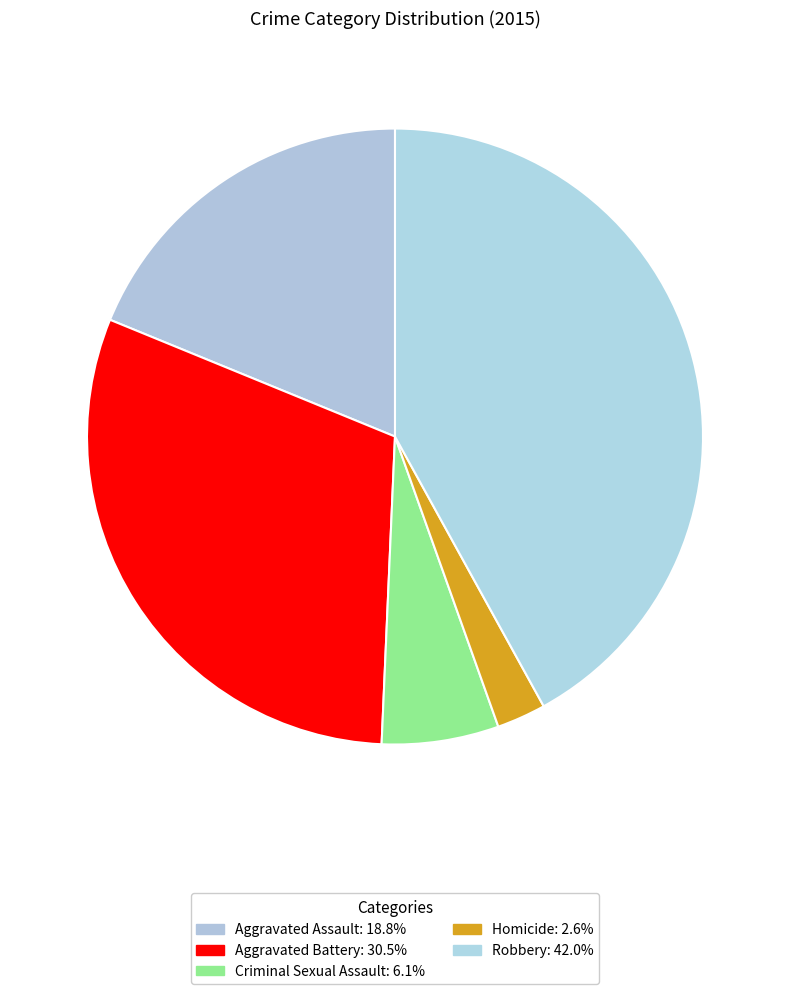

Rank the categories by value from lowest to highest.

Homicide, Criminal Sexual Assault, Aggravated Assault, Aggravated Battery, Robbery